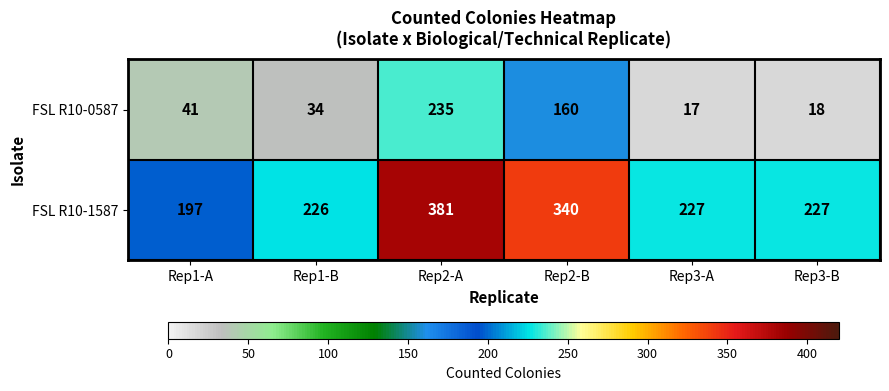

Is the value of FSL R10-1587 at Rep3-A greater than the value of FSL R10-0587 at Rep3-A?

Yes